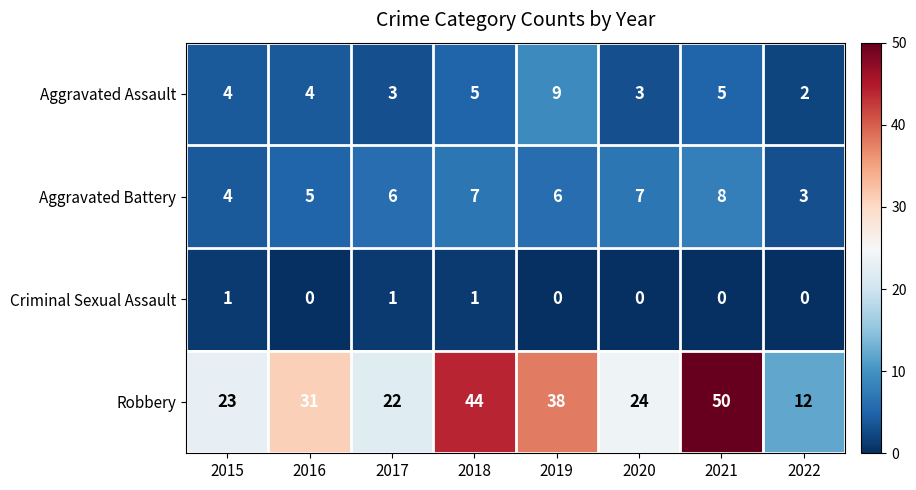

What is the maximum value for Aggravated Assault?

9